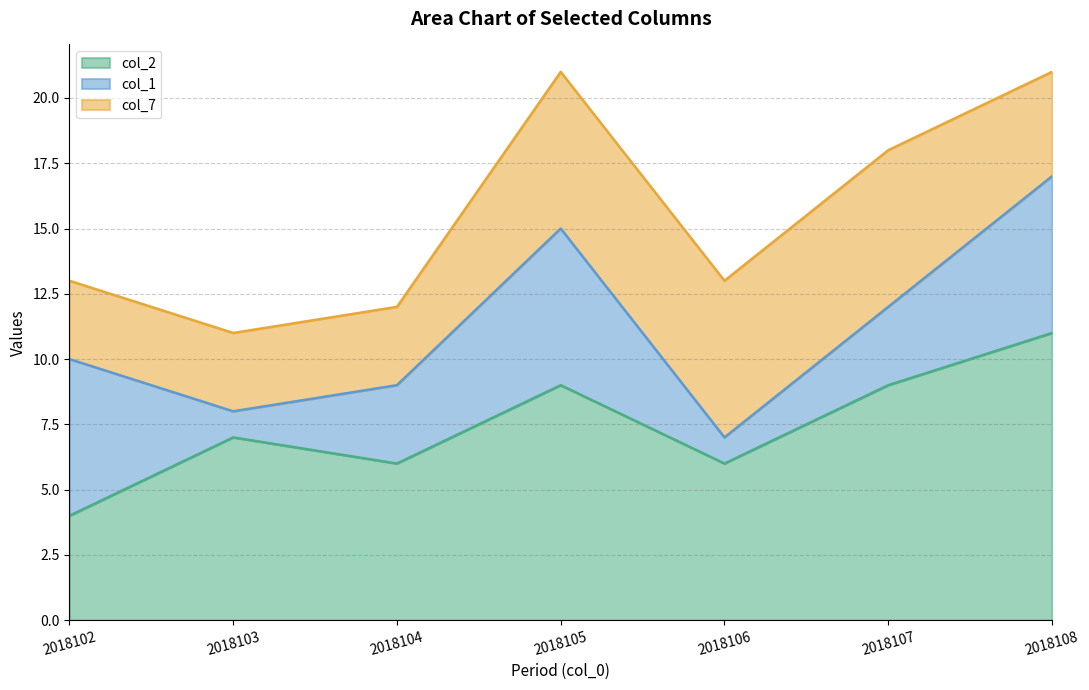

Between which two adjacent categories do col_2 and col_1 first intersect?

2018102 and 2018103